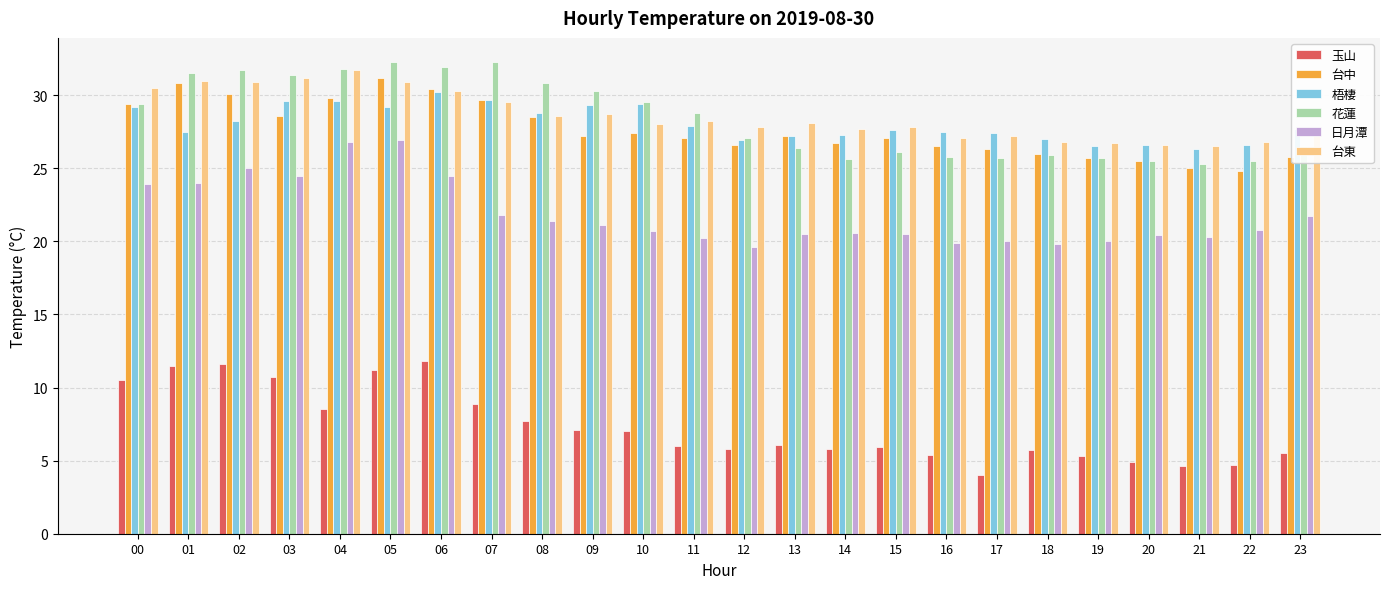

What is the total value across all series at 00?

152.9